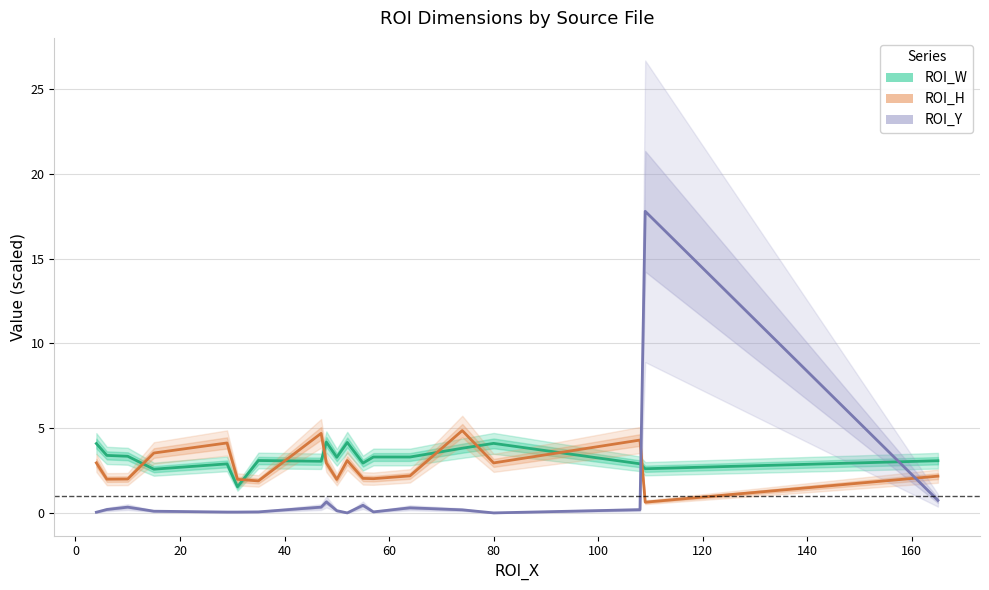

Does the chart have visible grid lines?

Yes